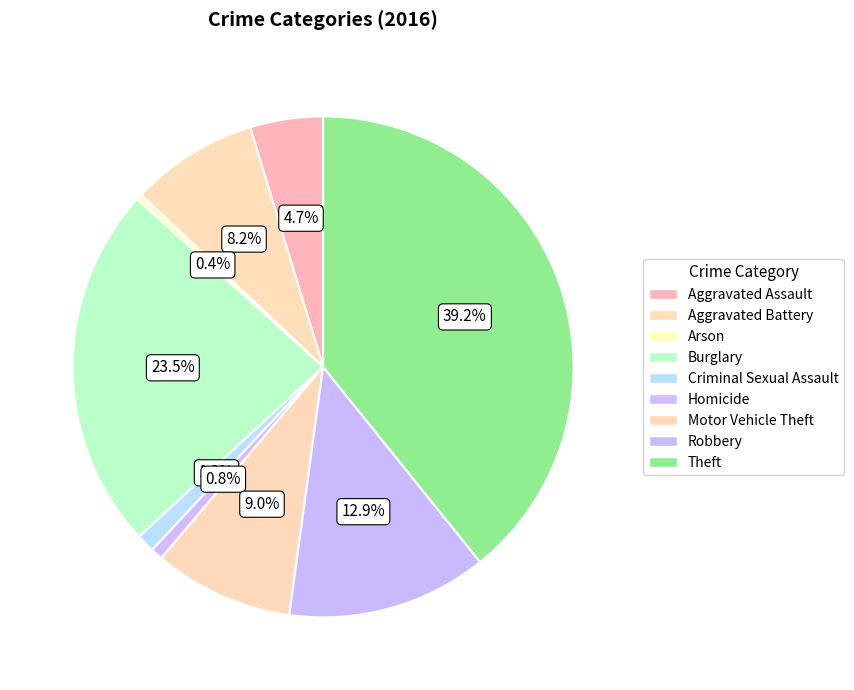

Is there any slice that represents more than half of the pie?

No